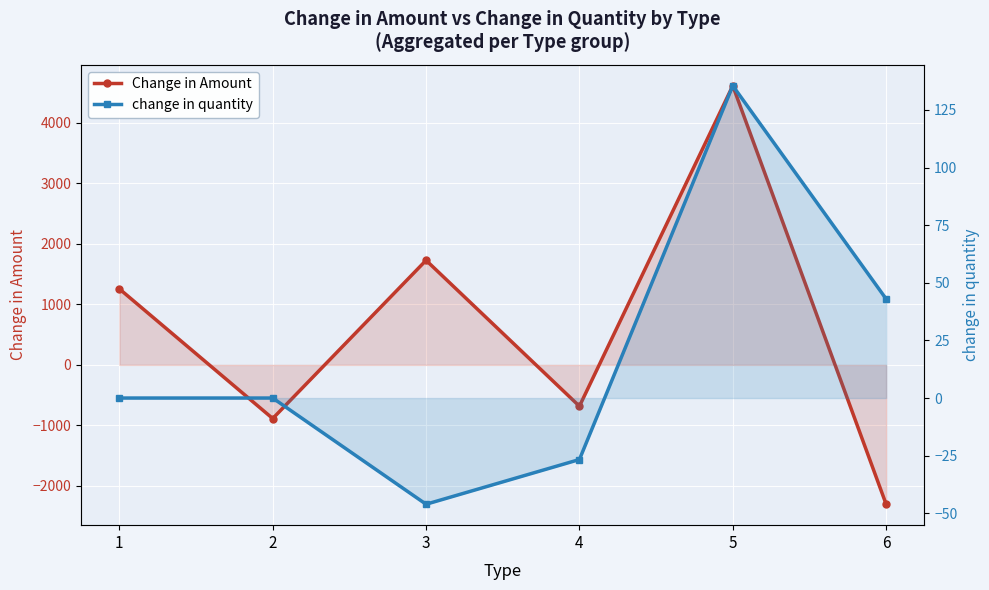

What is the minimum value shown in the chart?

-2302.5